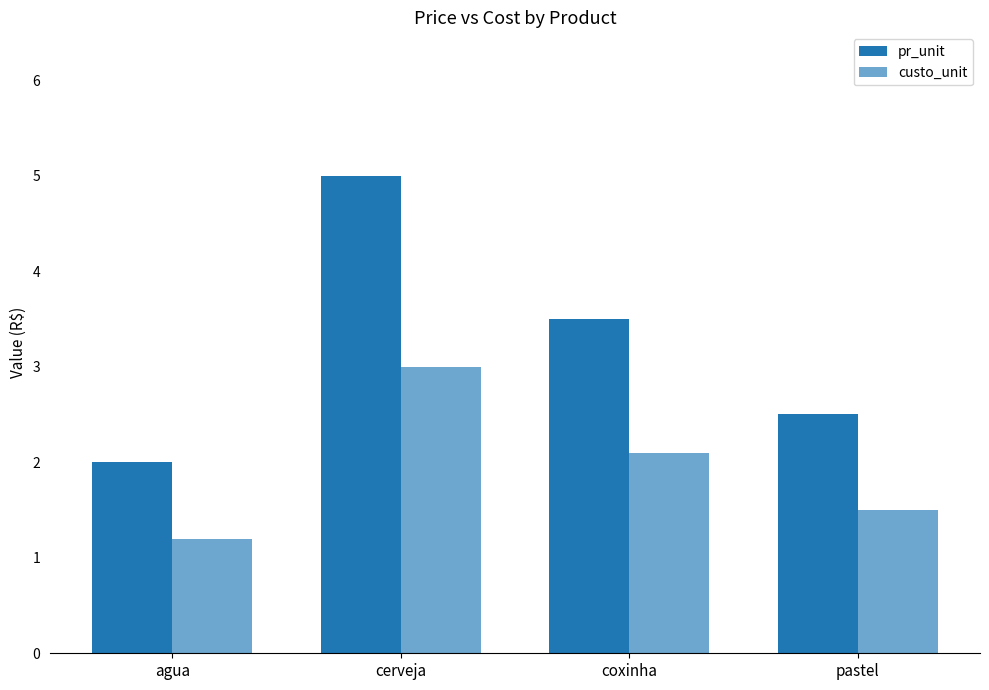

How many bars are there in each group?

2